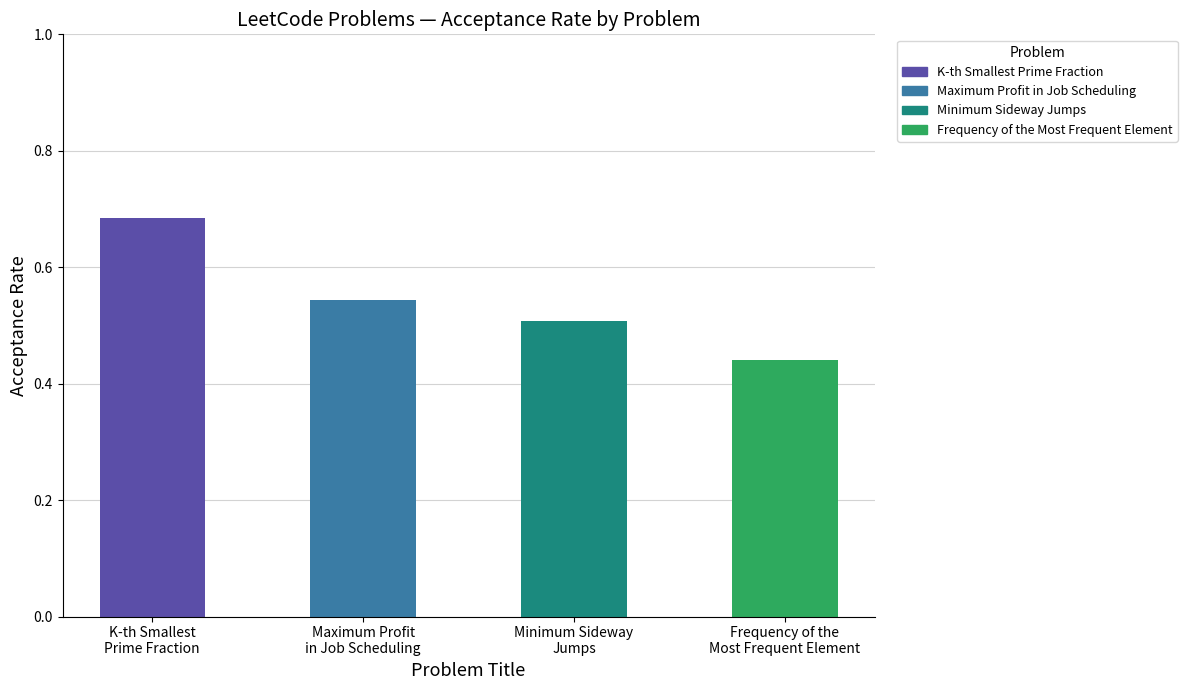

How many bars are there in total?

4